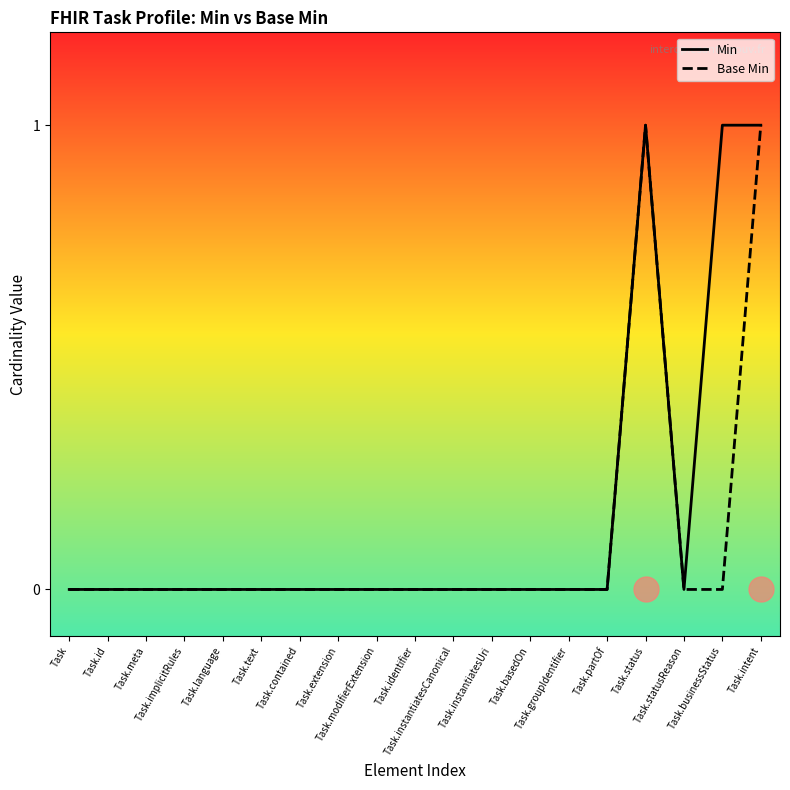

Reading right to left, transcribe all the data shown in this chart.

Min: Task.intent=1	Task.businessStatus=1	Task.statusReason=0	Task.status=1	Task.partOf=0	Task.groupIdentifier=0	Task.basedOn=0	Task.instantiatesUri=0	Task.instantiatesCanonical=0	Task.identifier=0	Task.modifierExtension=0	Task.extension=0	Task.contained=0	Task.text=0	Task.language=0	Task.implicitRules=0	Task.meta=0	Task.id=0	Task=0
Base Min: Task.intent=1	Task.businessStatus=0	Task.statusReason=0	Task.status=1	Task.partOf=0	Task.groupIdentifier=0	Task.basedOn=0	Task.instantiatesUri=0	Task.instantiatesCanonical=0	Task.identifier=0	Task.modifierExtension=0	Task.extension=0	Task.contained=0	Task.text=0	Task.language=0	Task.implicitRules=0	Task.meta=0	Task.id=0	Task=0